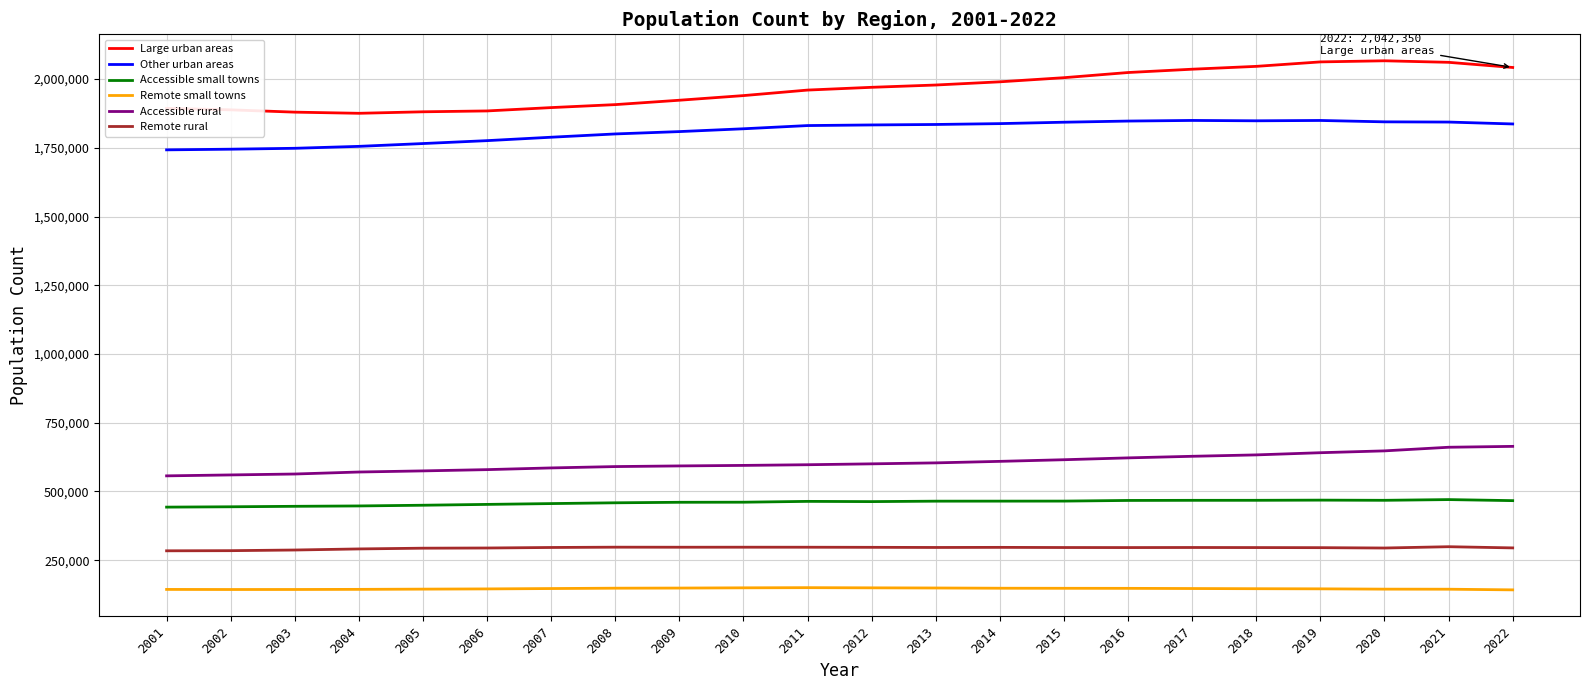

What is the sum of all Remote rural values?

6479225